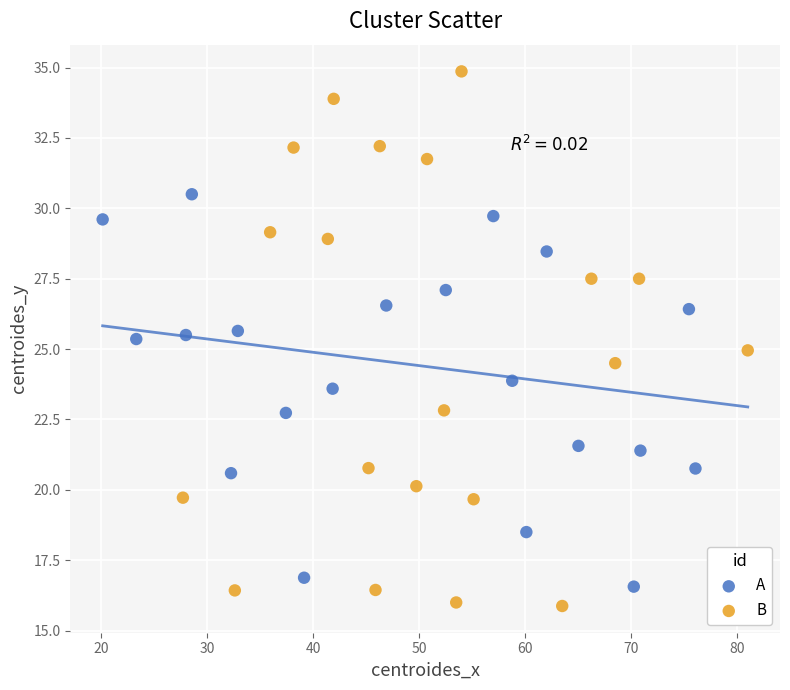

Which series has the largest Y range (max minus min)?

B